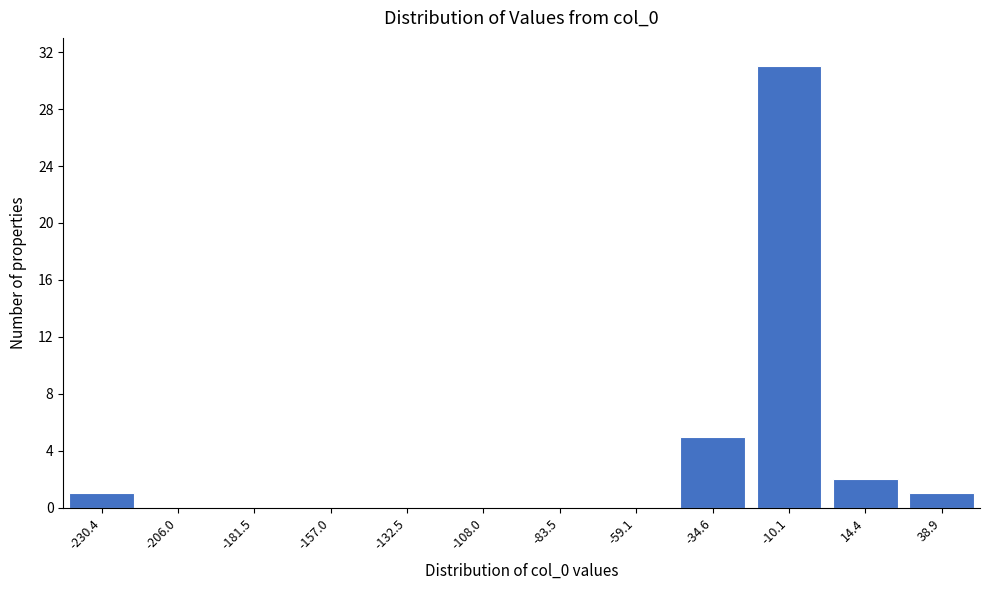

Reading right to left, what are all the values shown in this chart?

38.9=1	14.4=2	-10.1=31	-34.6=5	-59.1=0	-83.5=0	-108.0=0	-132.5=0	-157.0=0	-181.5=0	-206.0=0	-230.4=1